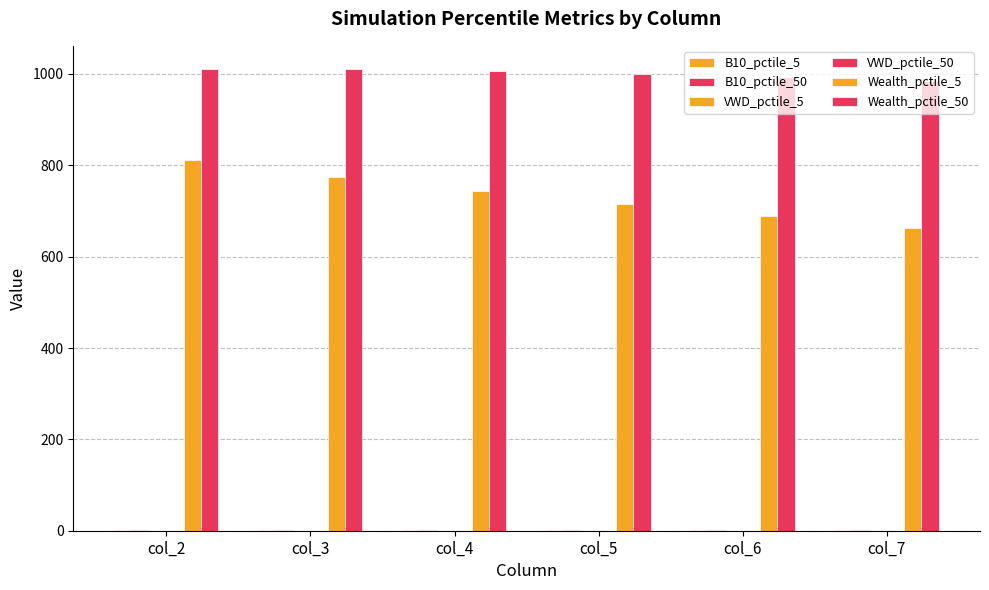

How many distinct data groups are displayed?

6